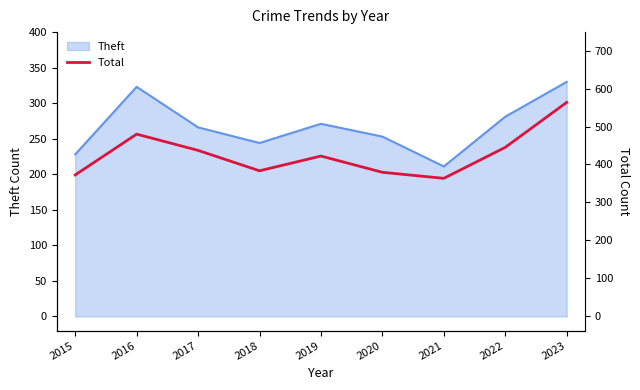

Where is the first local maximum?

2016